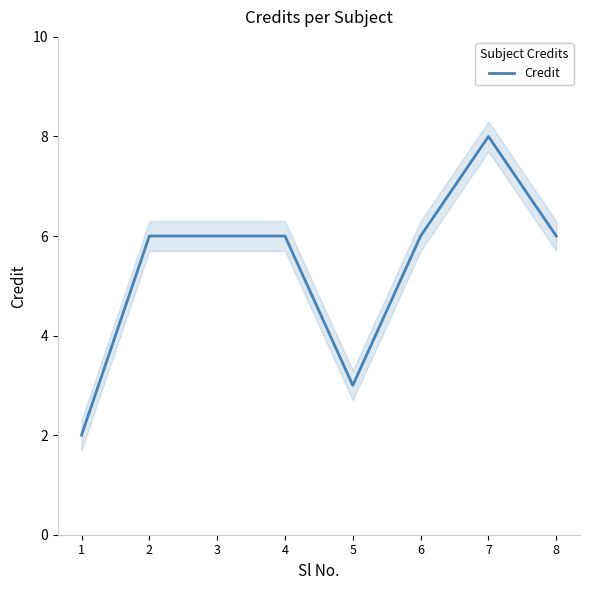

Reading left to right, extract all data points from this chart.

1=2	2=6	3=6	4=6	5=3	6=6	7=8	8=6